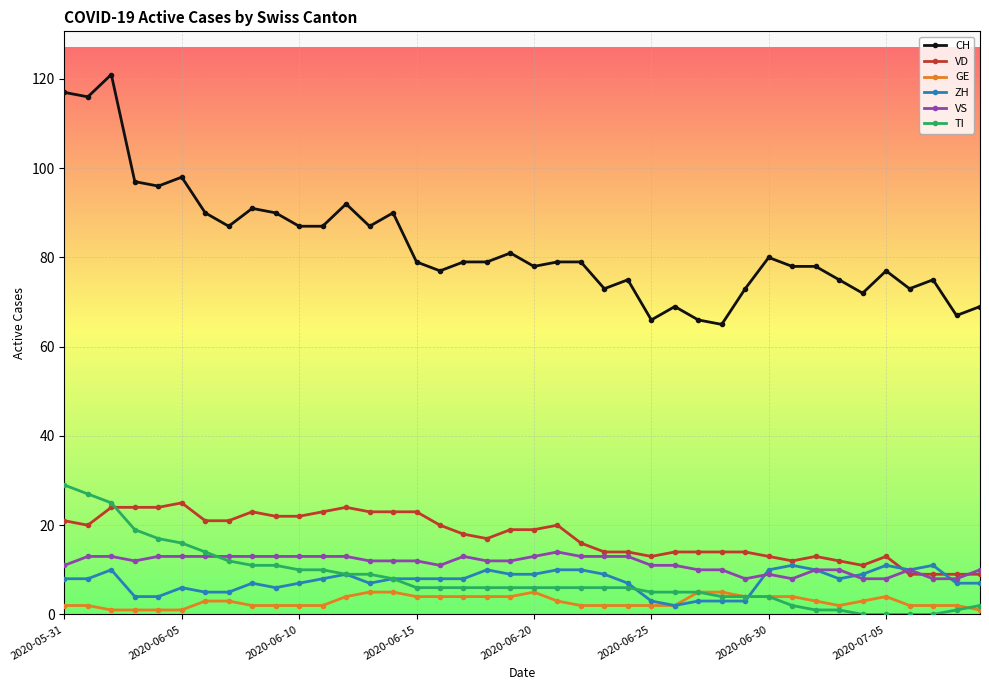

Which series has the widest spread of values?

CH